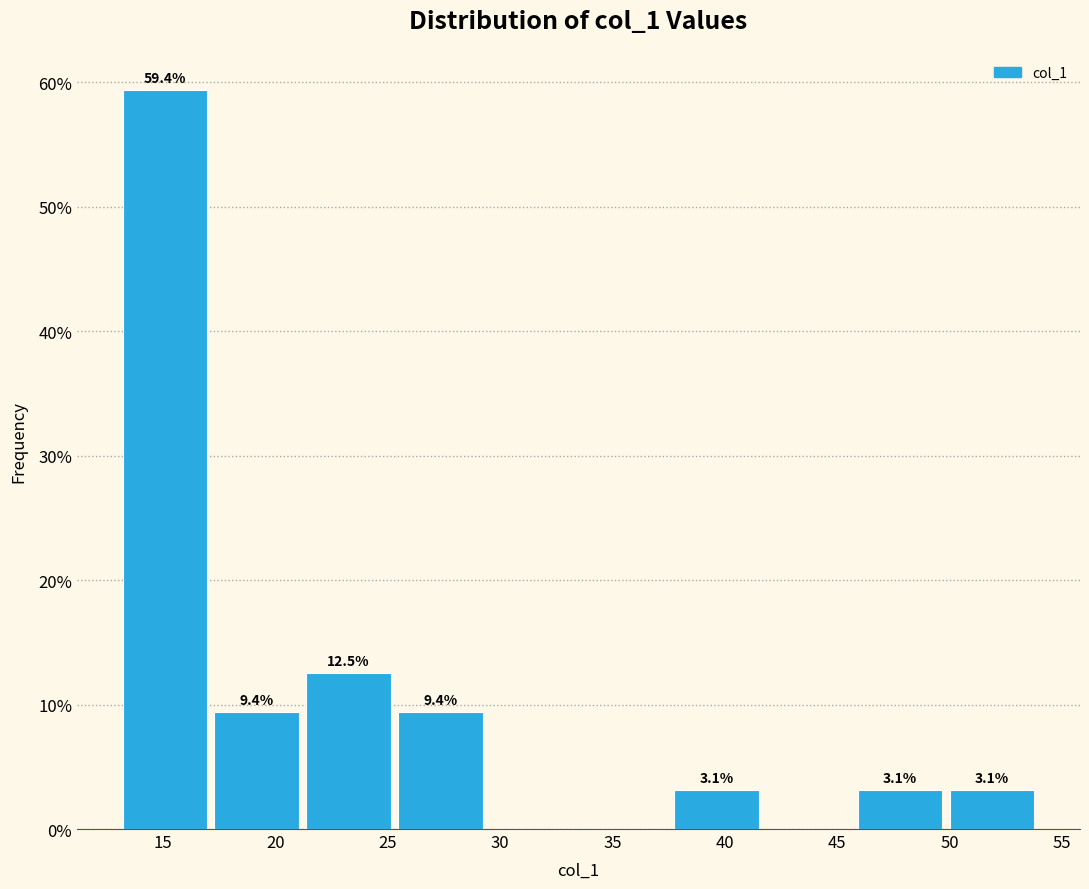

Over which range of the x-axis is the bar tallest?

13.0 to 17.0